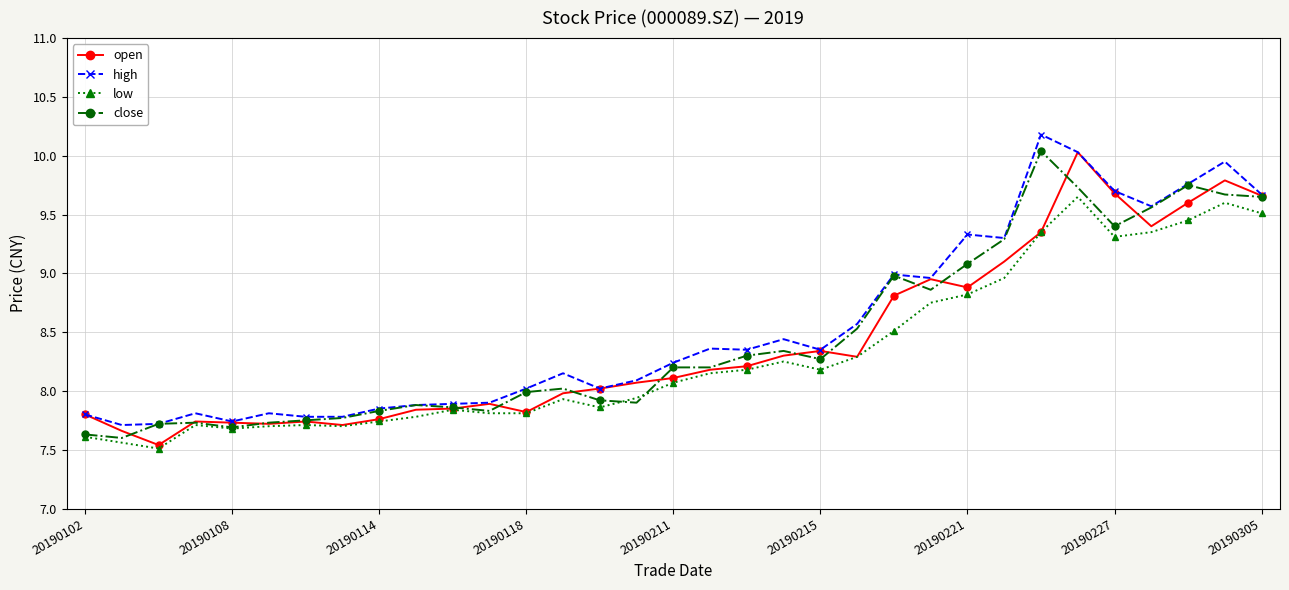

What is the maximum value shown in the chart?

10.2